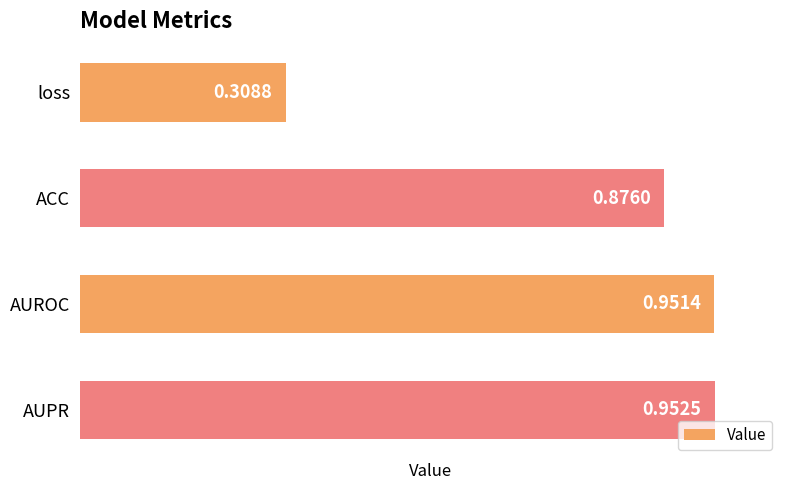

What is the average value?

0.8